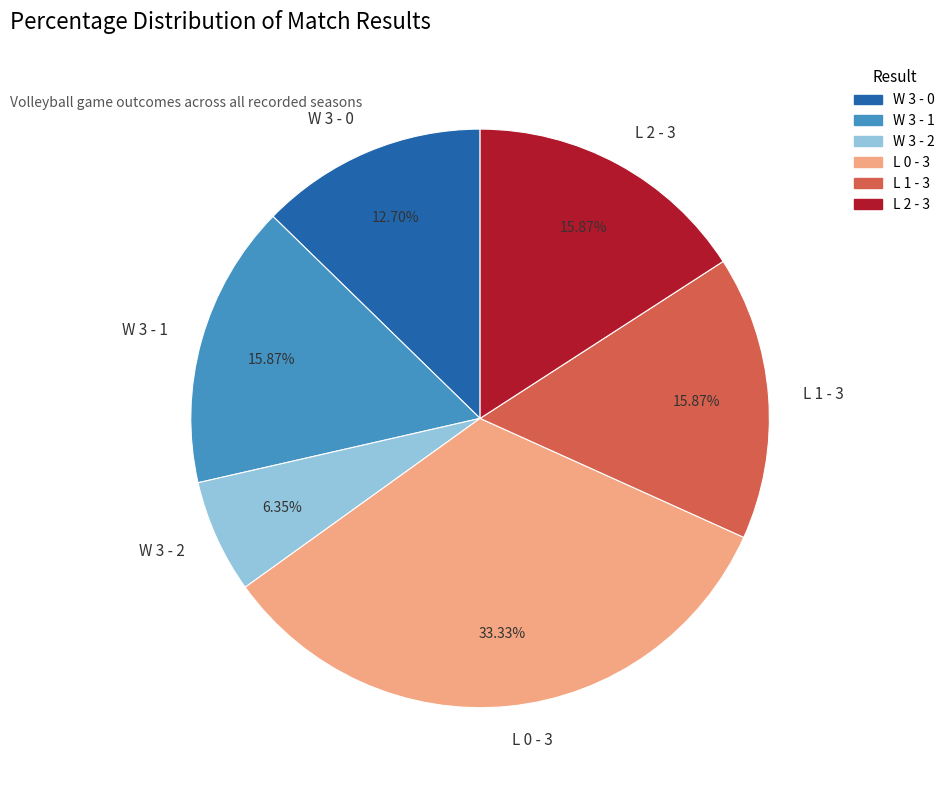

Does W 3 - 2 account for over 50% of the chart?

No